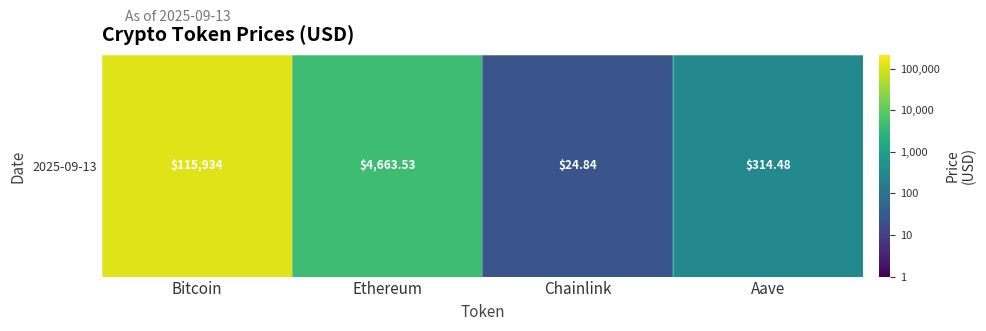

What is the difference between the values at Chainlink and Bitcoin?

3.7